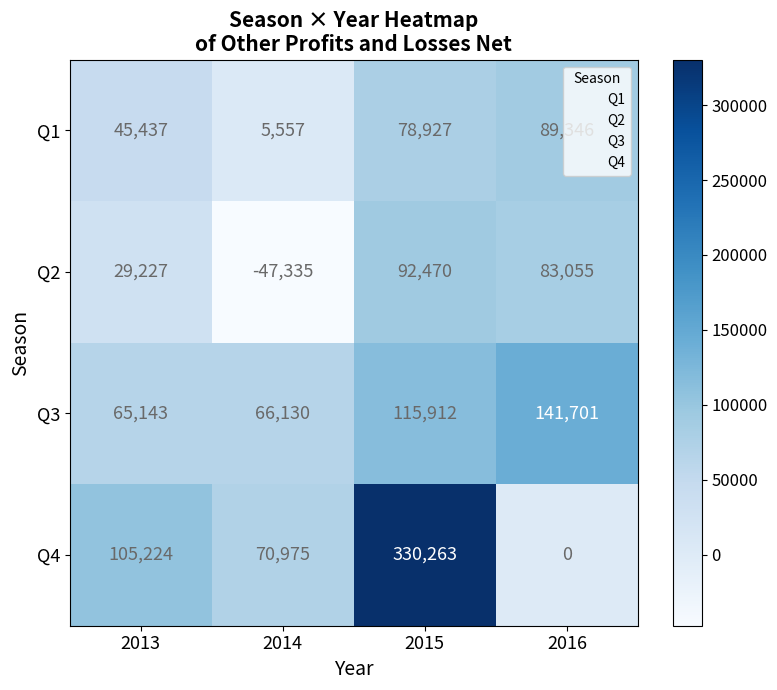

List the series in order of their overall mean, lowest first.

Q2, Q1, Q3, Q4